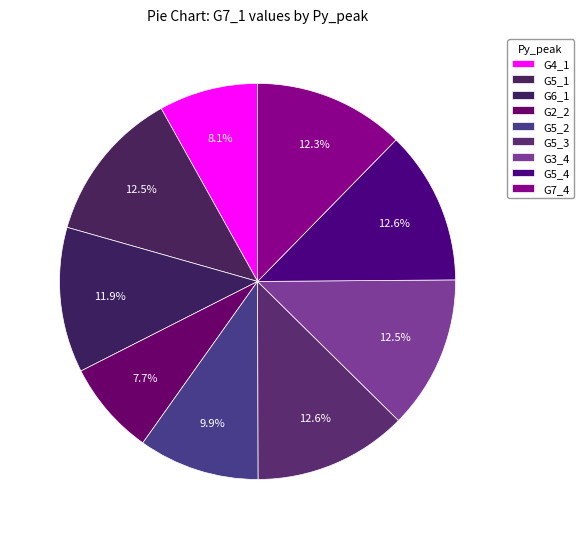

Does G4_1 represent more than half of the total?

No